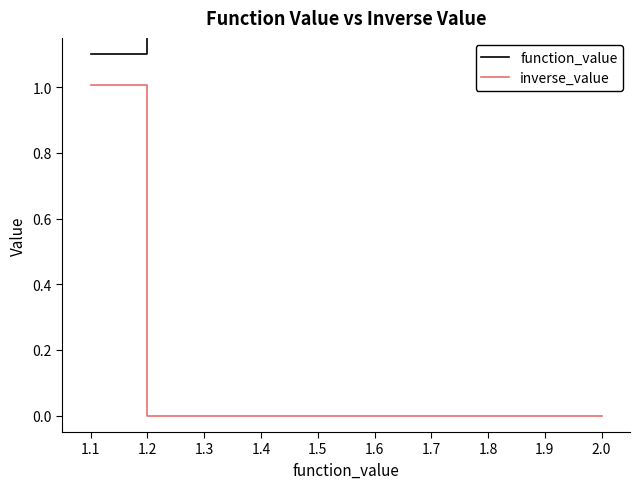

How many function_value values are between 1 and 2?

10